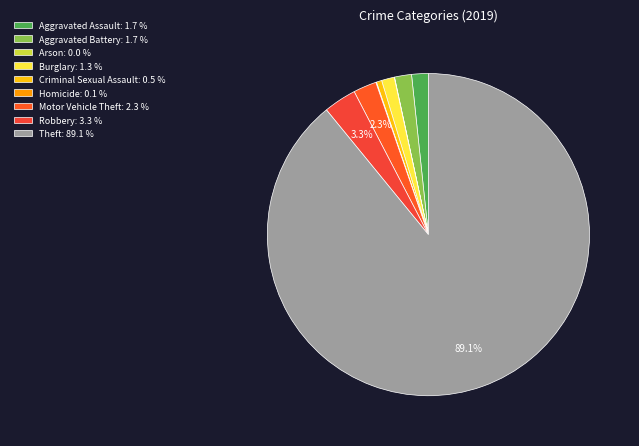

What is the smallest slice in the pie chart?

Arson